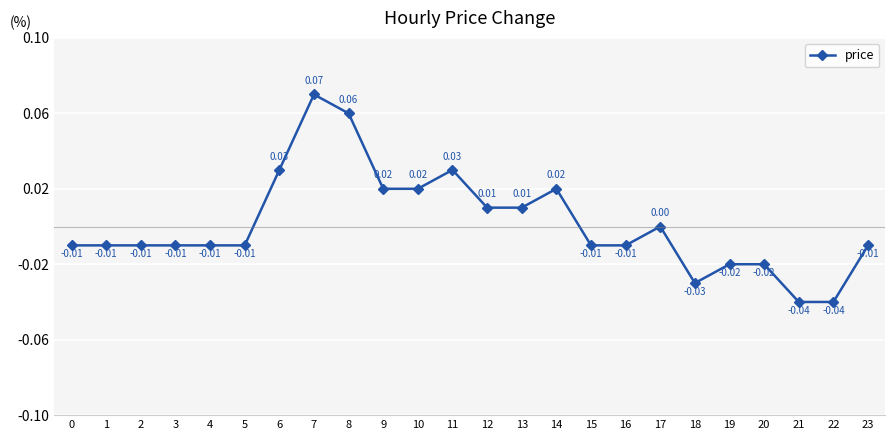

True or false: there are more than 2 points higher than both neighbors.

True